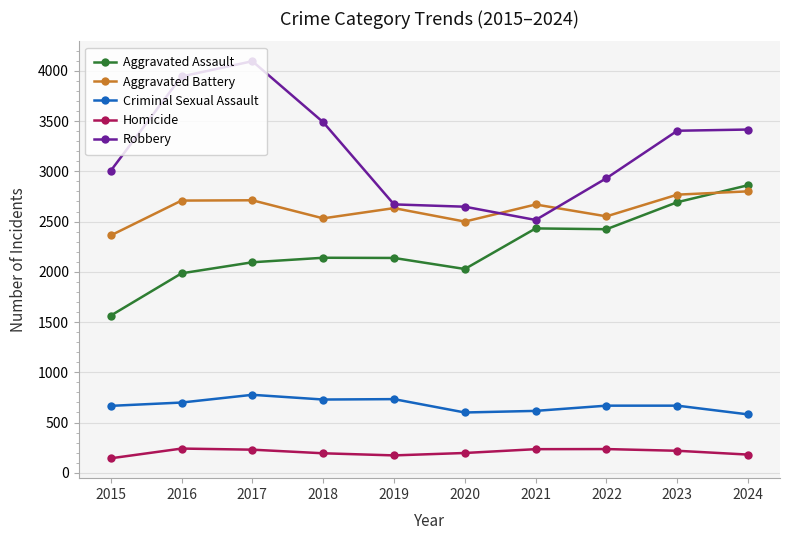

Between 2017 and 2021, which series saw the biggest shift?

Robbery